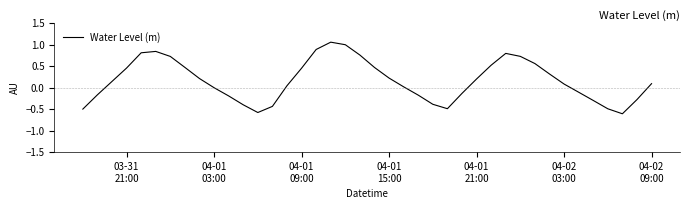

What is the minimum value shown in the chart?

-0.6